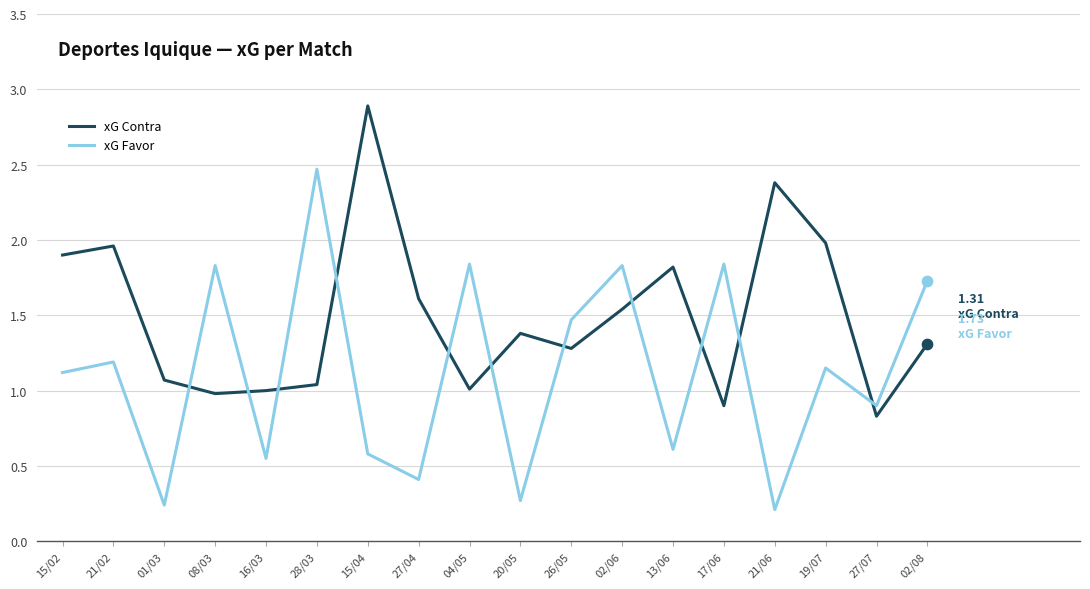

What are all the series names shown in the legend?

xG Contra, xG Favor